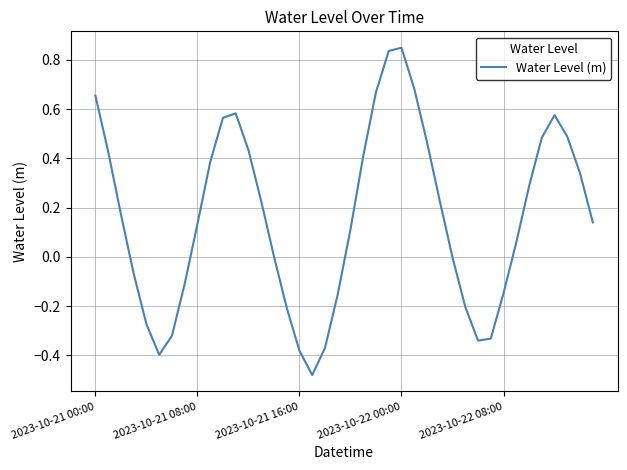

Is this an area chart (filled region under the line)?

No